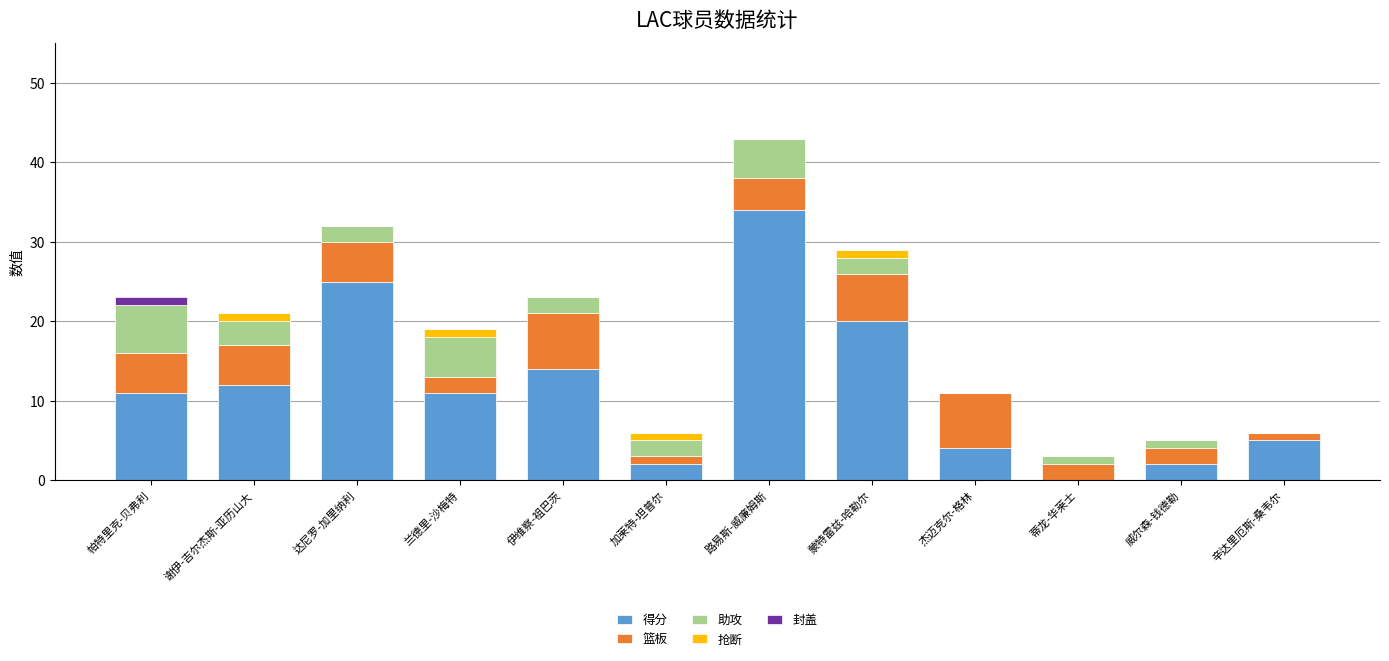

The 得分 series shows 5 at 帕特里克-贝弗利. True or false?

False